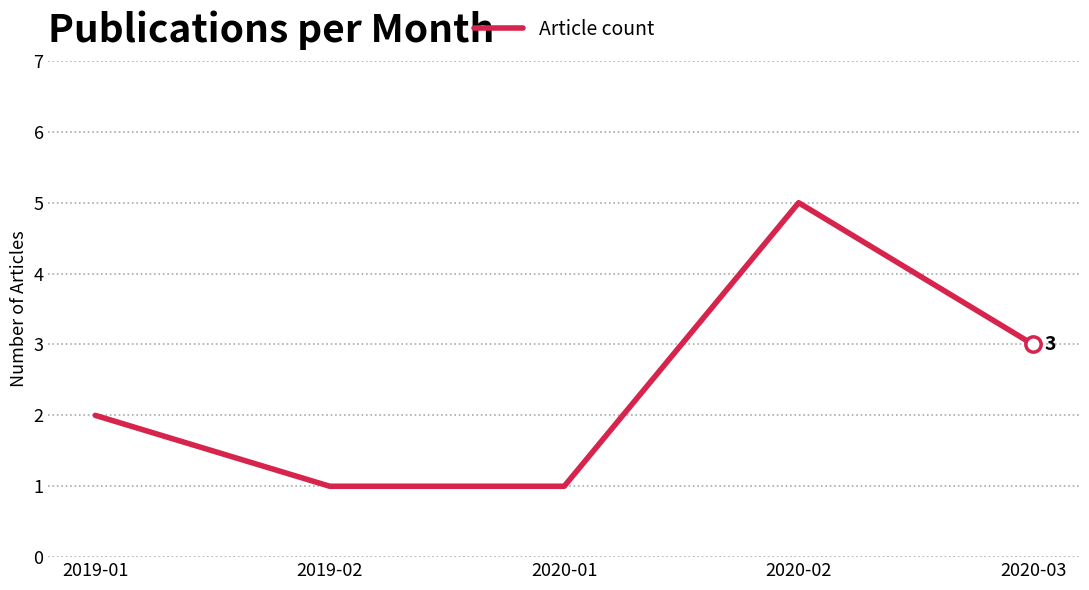

What is the greatest value displayed?

5